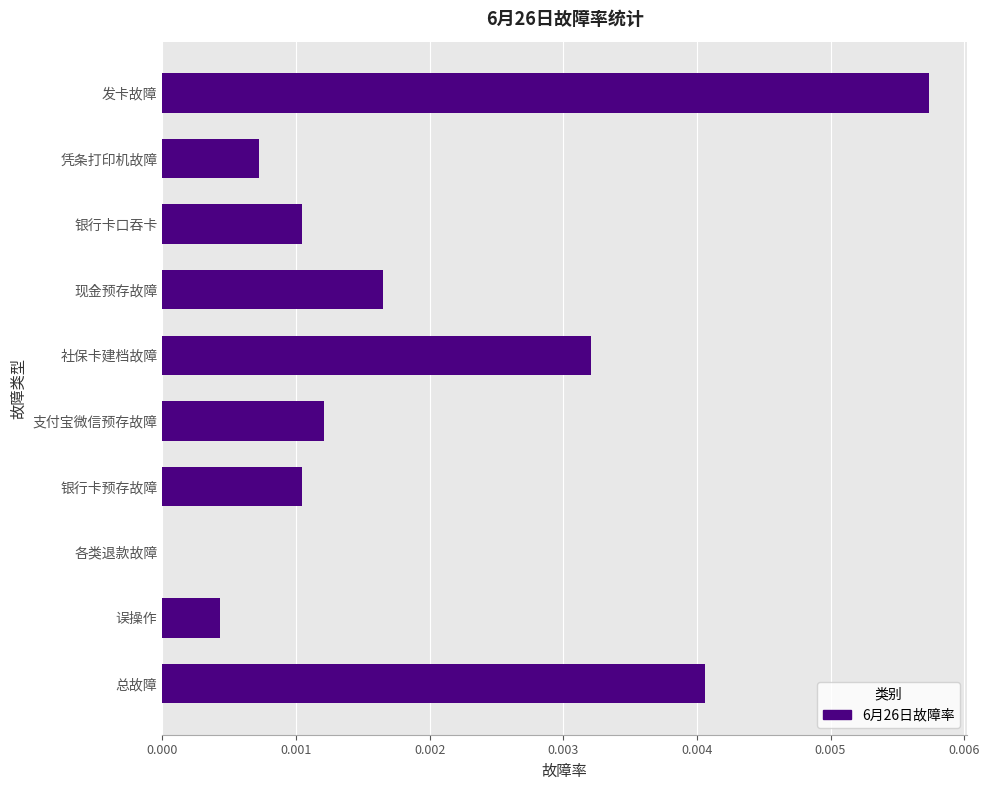

The chart shows a value of 0.0 at 社保卡建档故障. True or false?

True